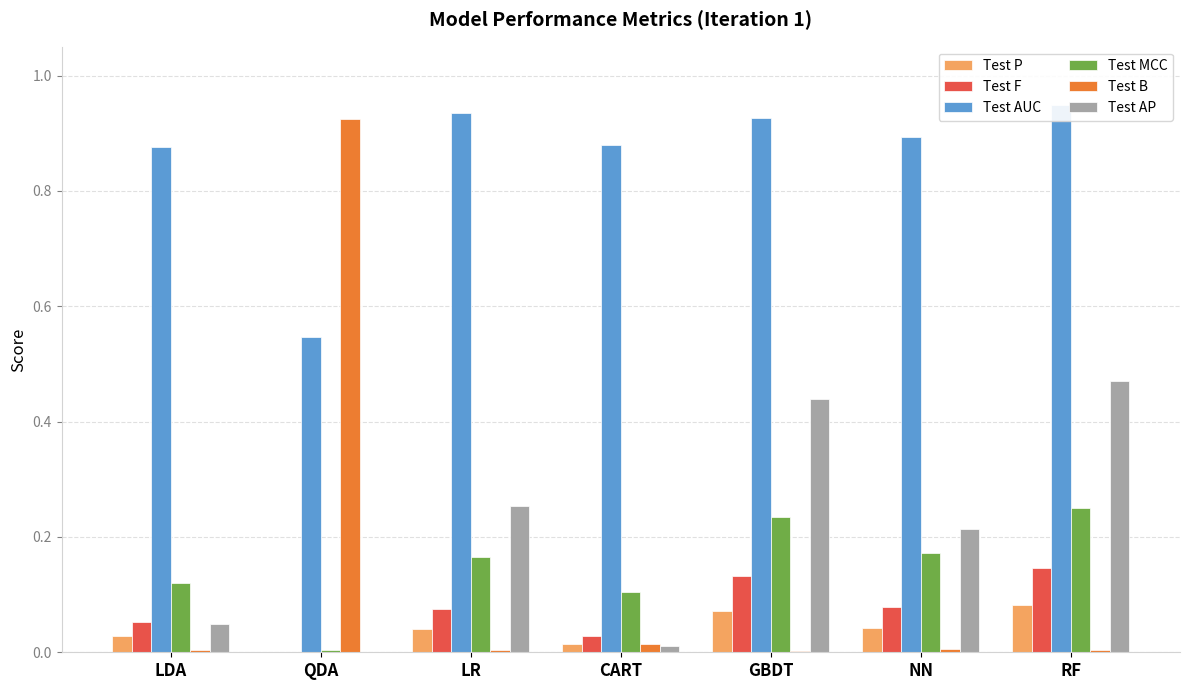

At which category does the chart reach its minimum across all series?

QDA